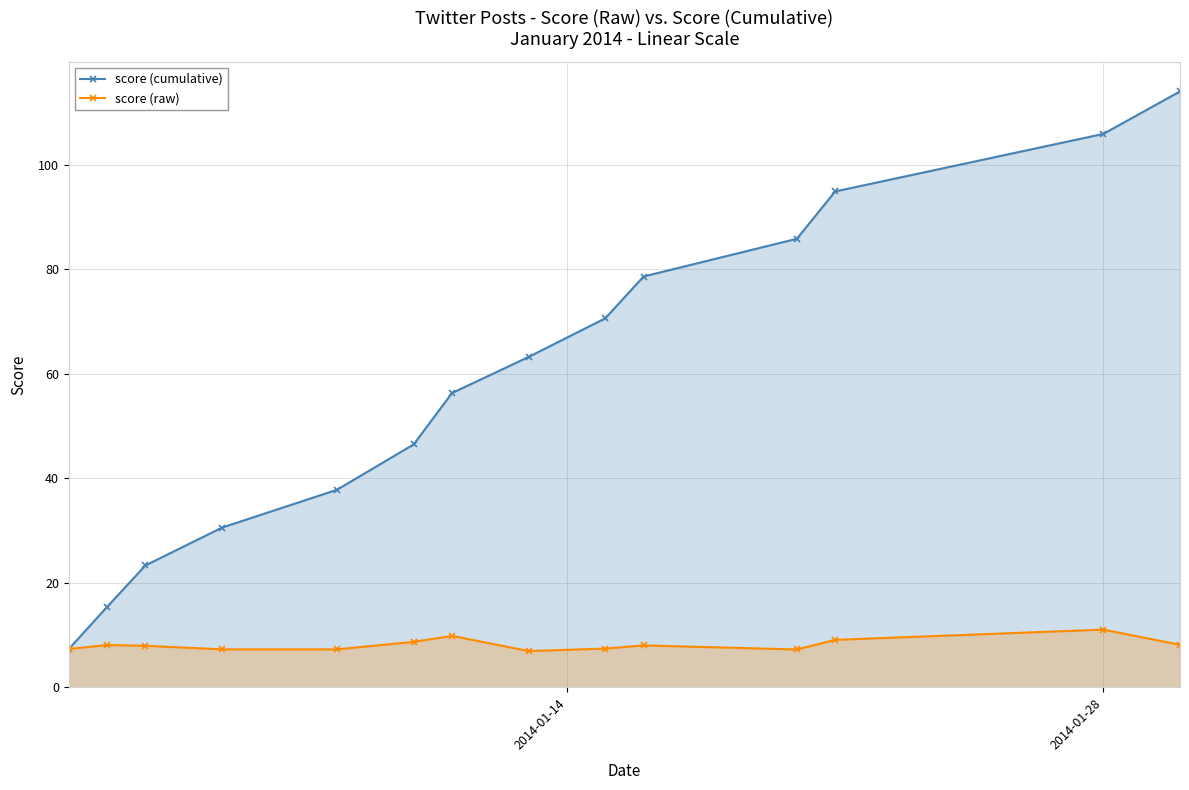

What is the greatest value displayed?

114.1